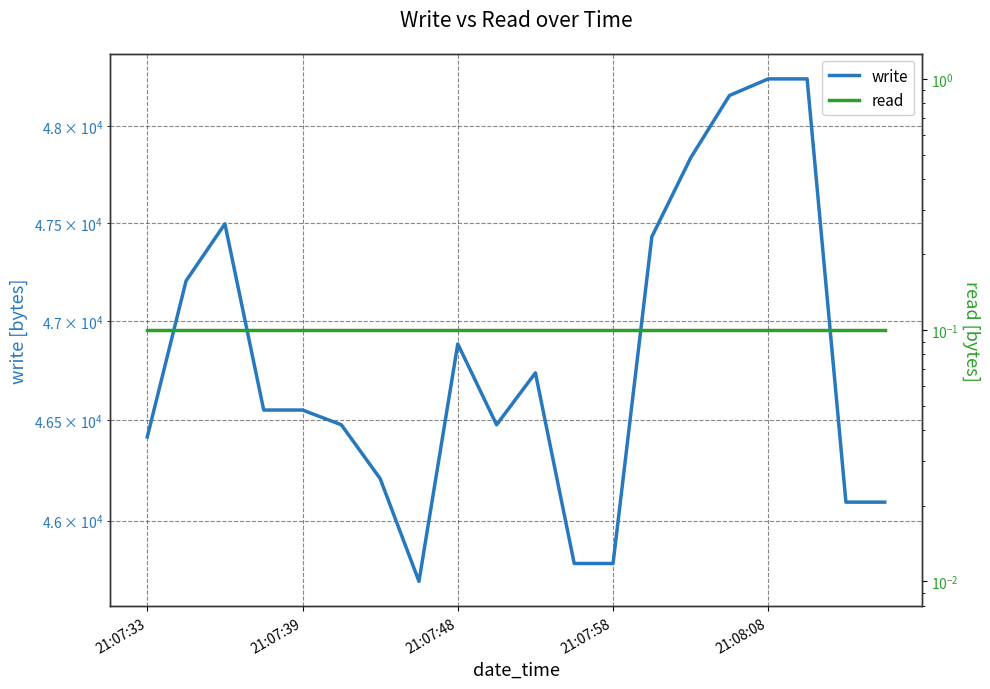

Rank the series by their maximum value, from highest to lowest.

write, read